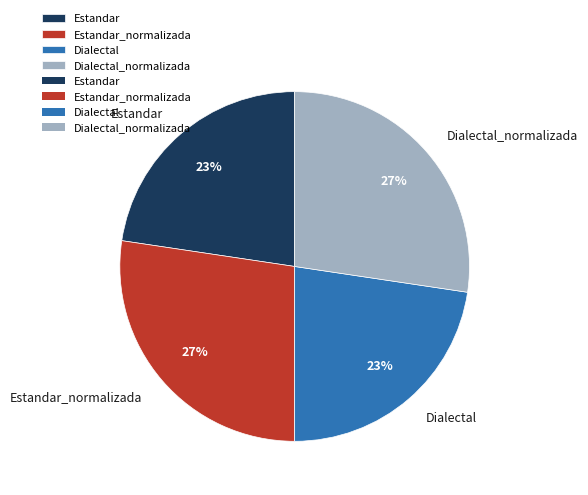

Is there a majority slice in this chart?

No